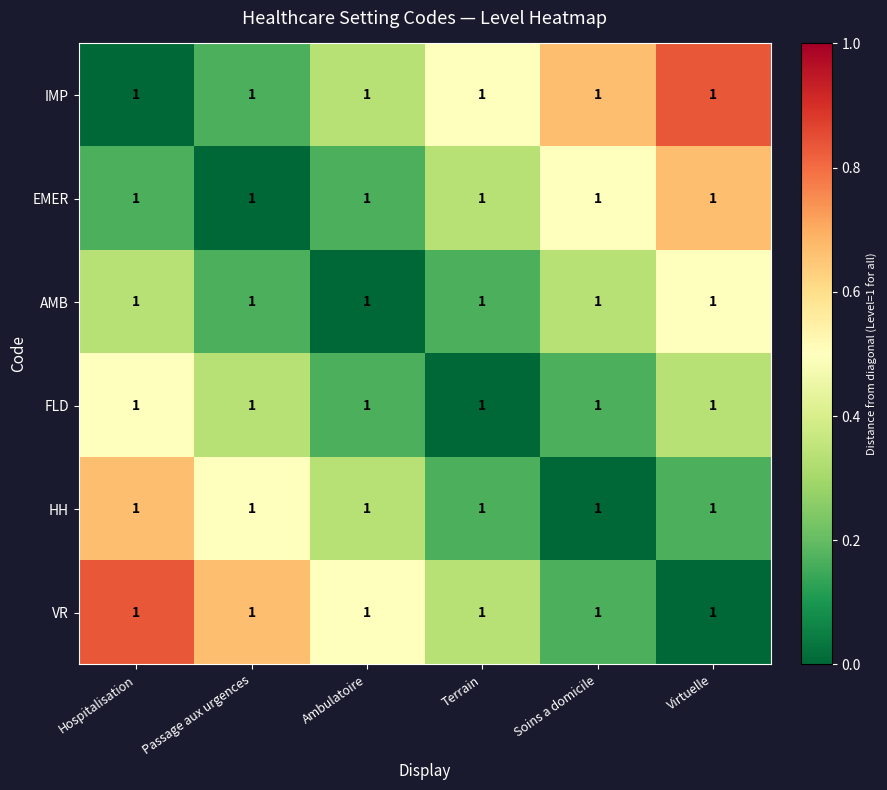

At which label is HH closest to 0?

Soins a domicile